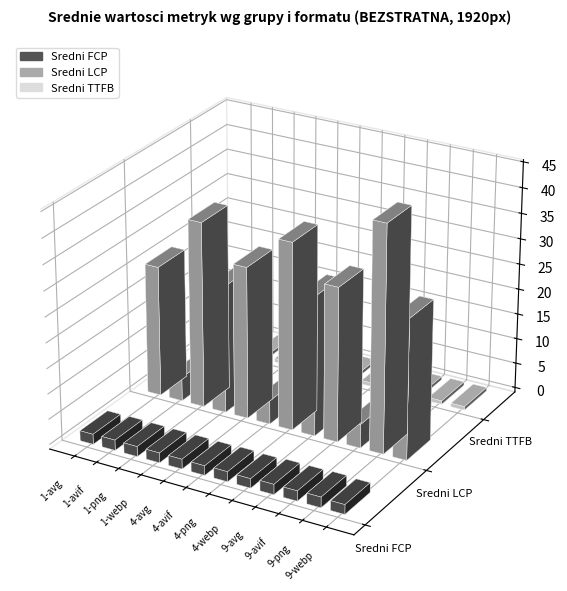

At which label does Sredni TTFB reach its minimum?

4-avif